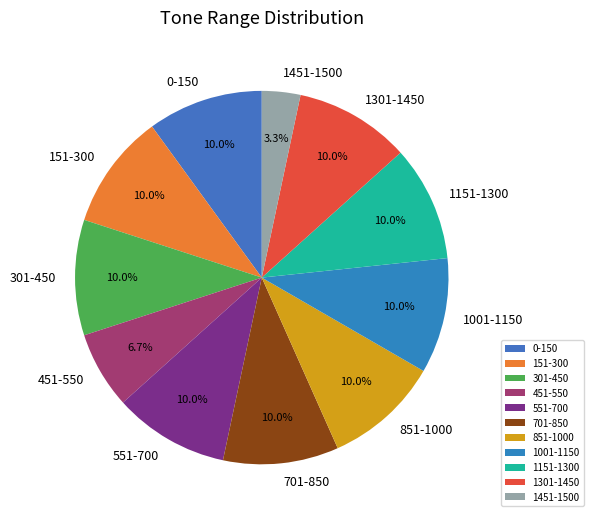

Is 1301-1450 the majority of the pie?

No